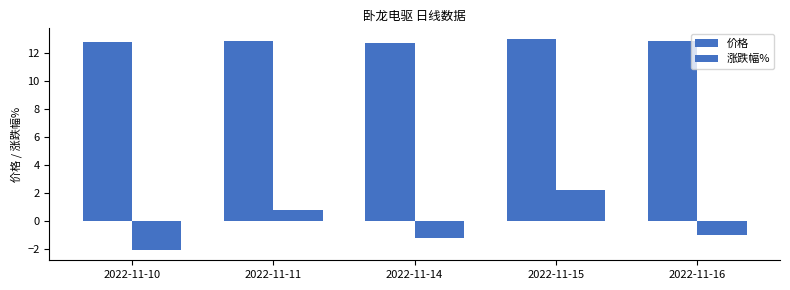

How many data points in 涨跌幅% are above -1?

2